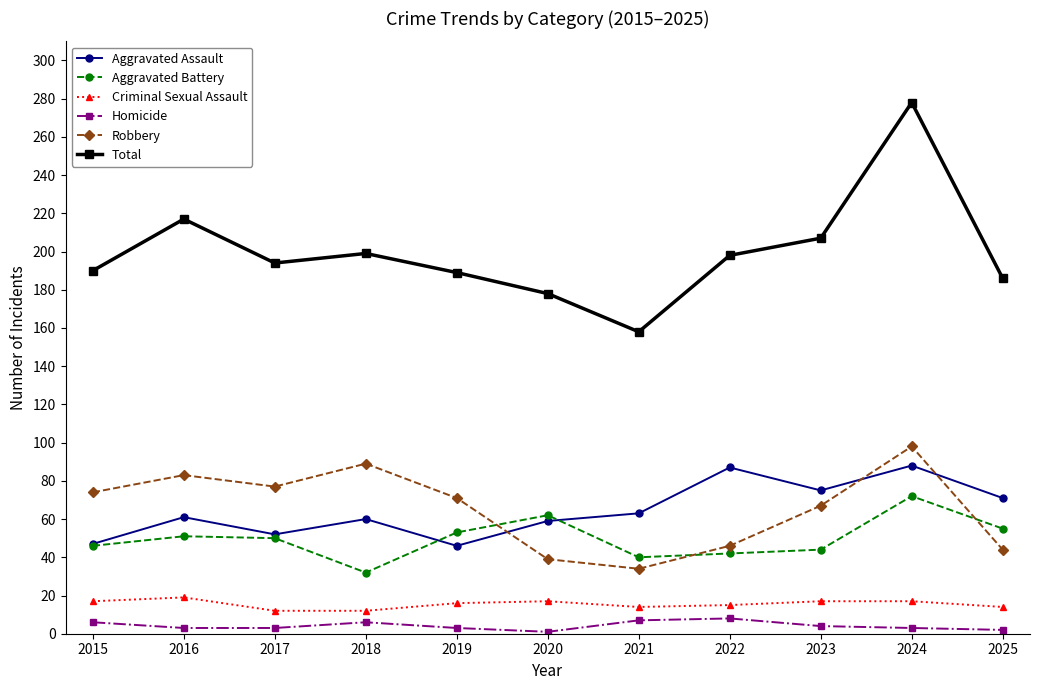

Which series has the widest spread of values?

Total